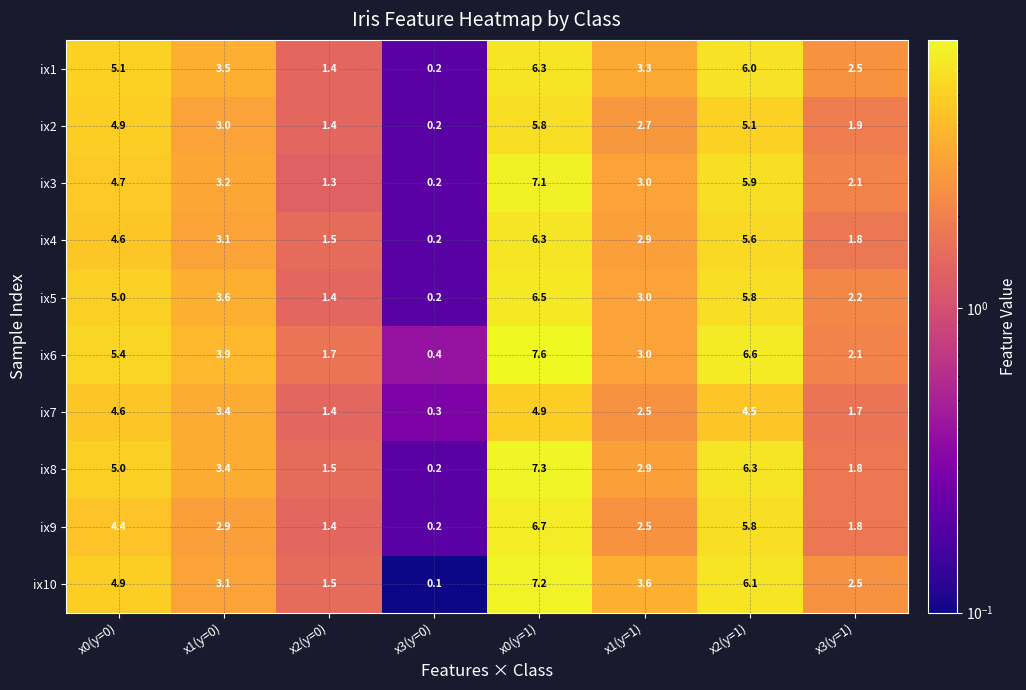

What is the average value of the ix9 series?

3.2